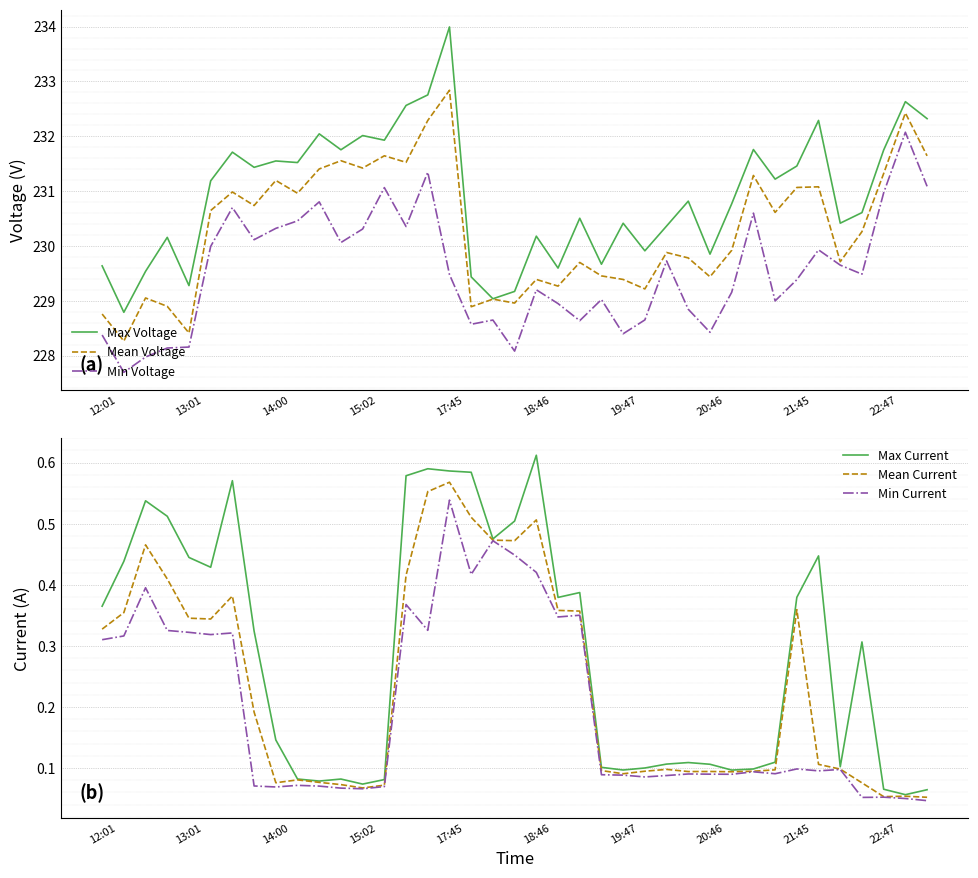

Which category has the highest value in the Mean Voltage series?

17:45